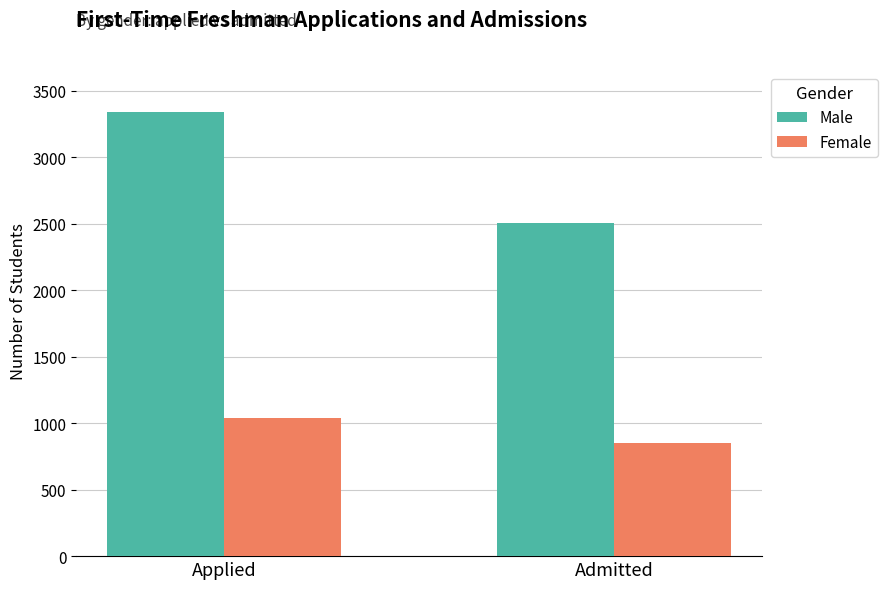

Is the value of Female at Admitted greater than the value of Male at Applied?

No